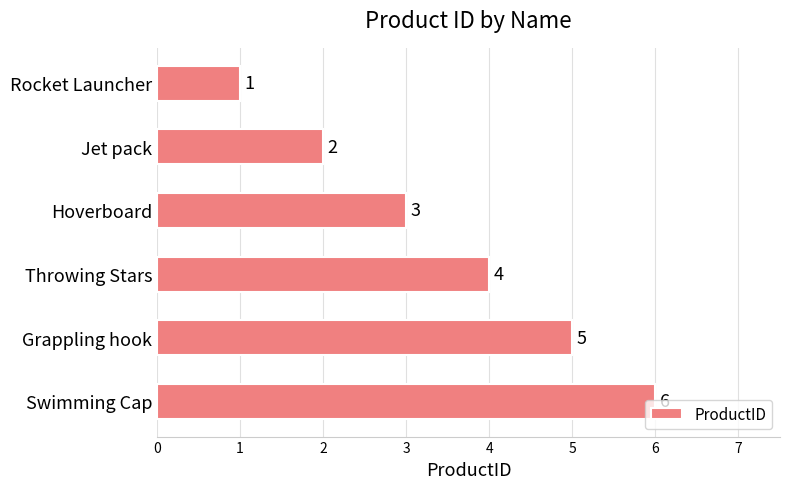

What is the approximate value at Grappling hook?

5